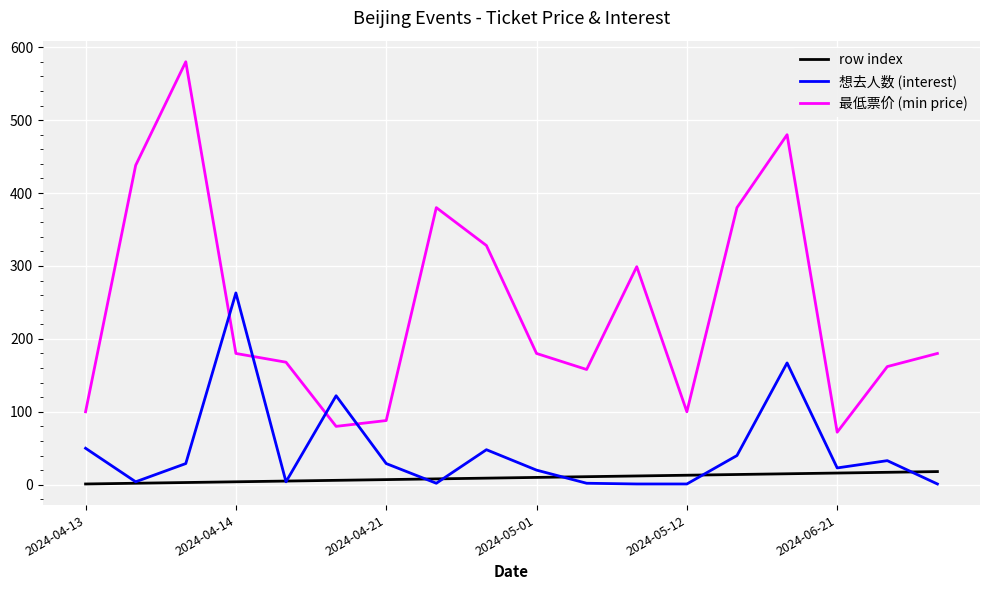

What are all the series names shown in the legend?

row index, 想去人数 (interest), 最低票价 (min price)